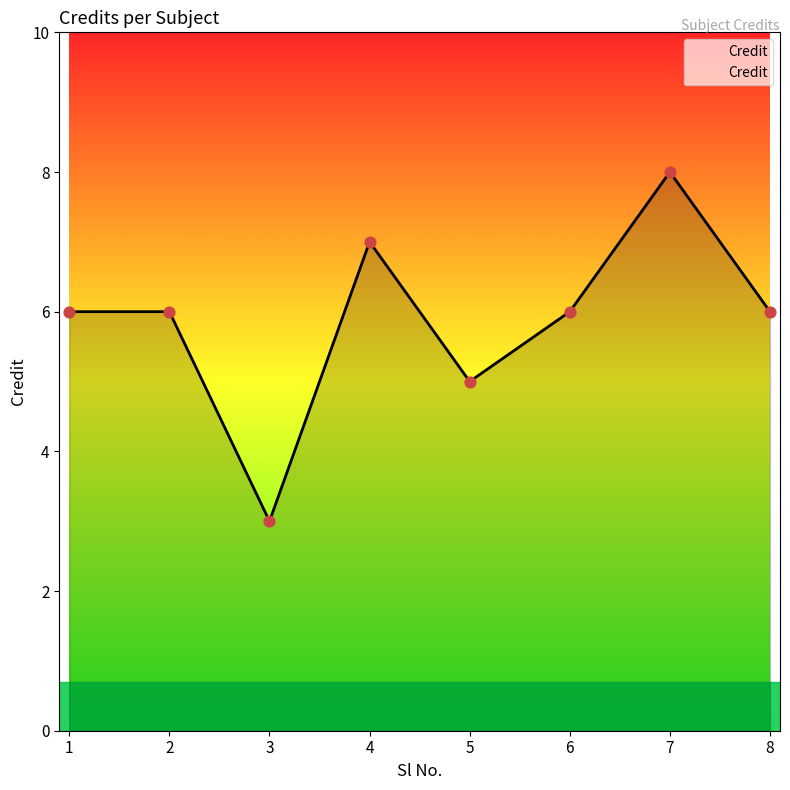

What is the ratio of the value at 6 to the value at 8?

1.0